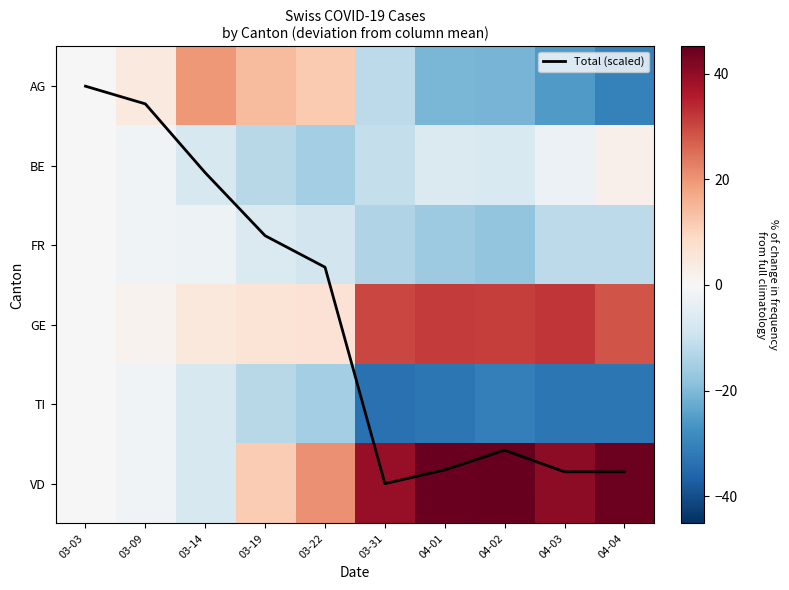

The value of AG at 03-03 is 0.0. True or false?

True